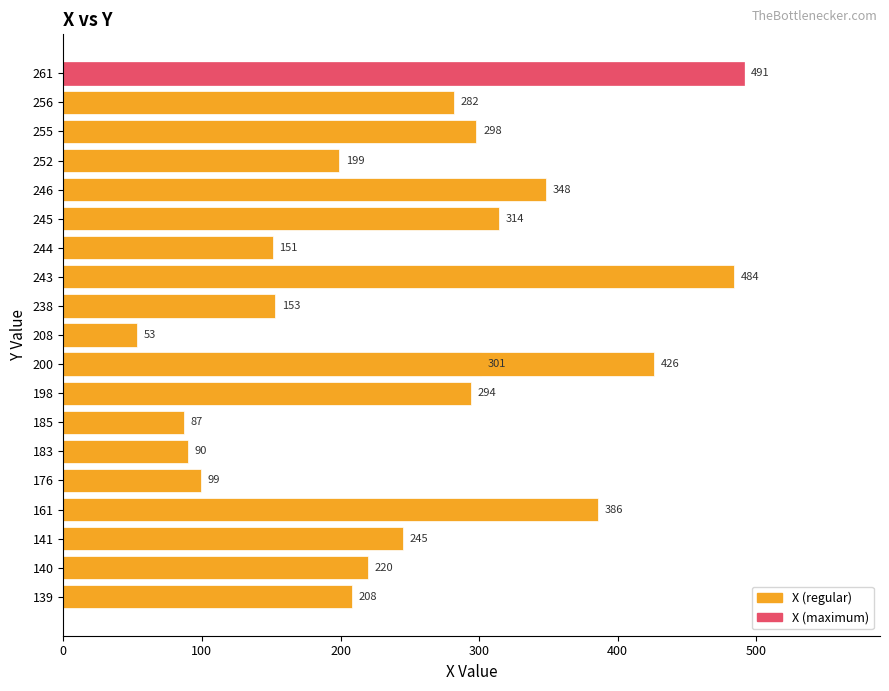

What is the average value?

256